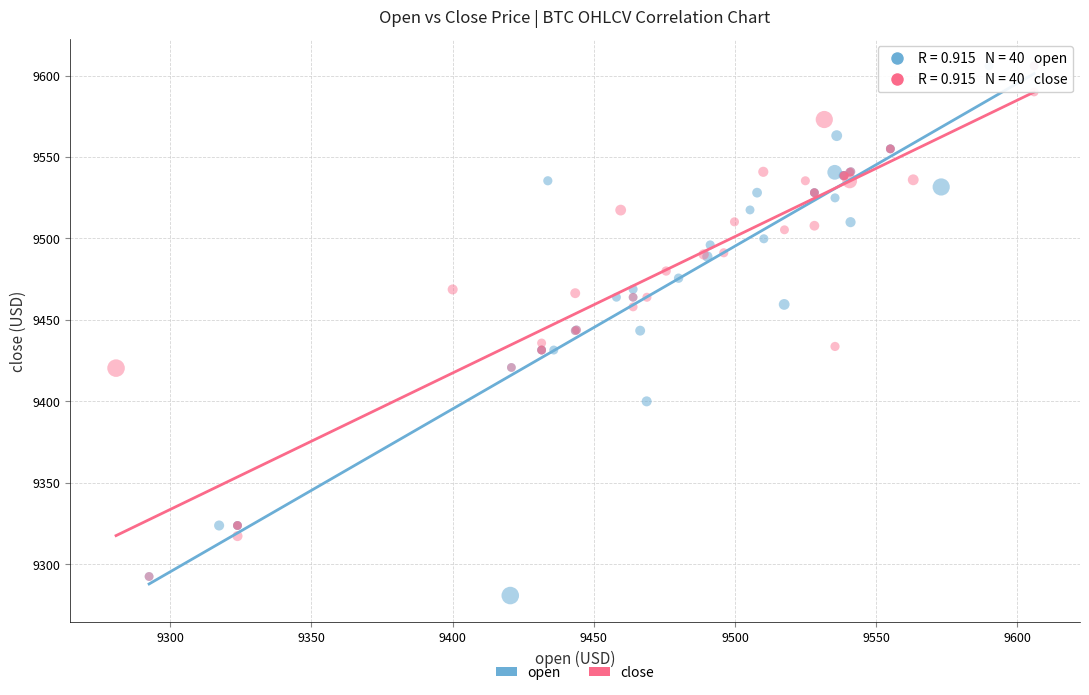

Which series has the widest spread of Y values?

open